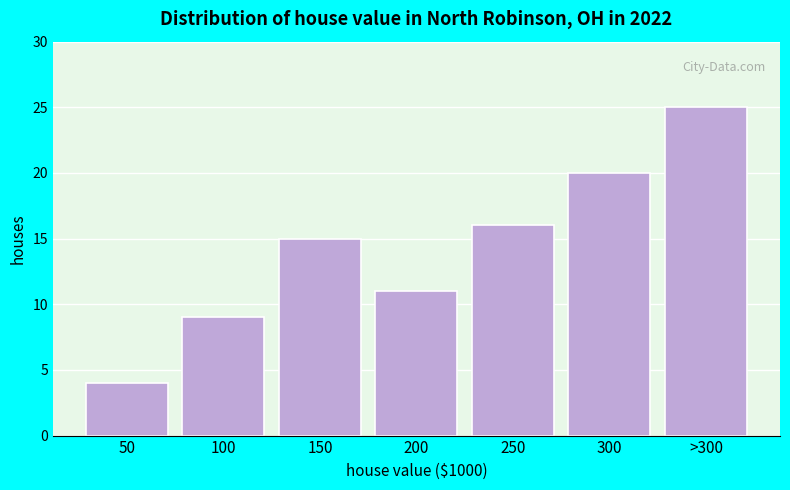

Reading right to left, what are all the values shown in this chart?

>300=25	300=20	250=16	200=11	150=15	100=9	50=4